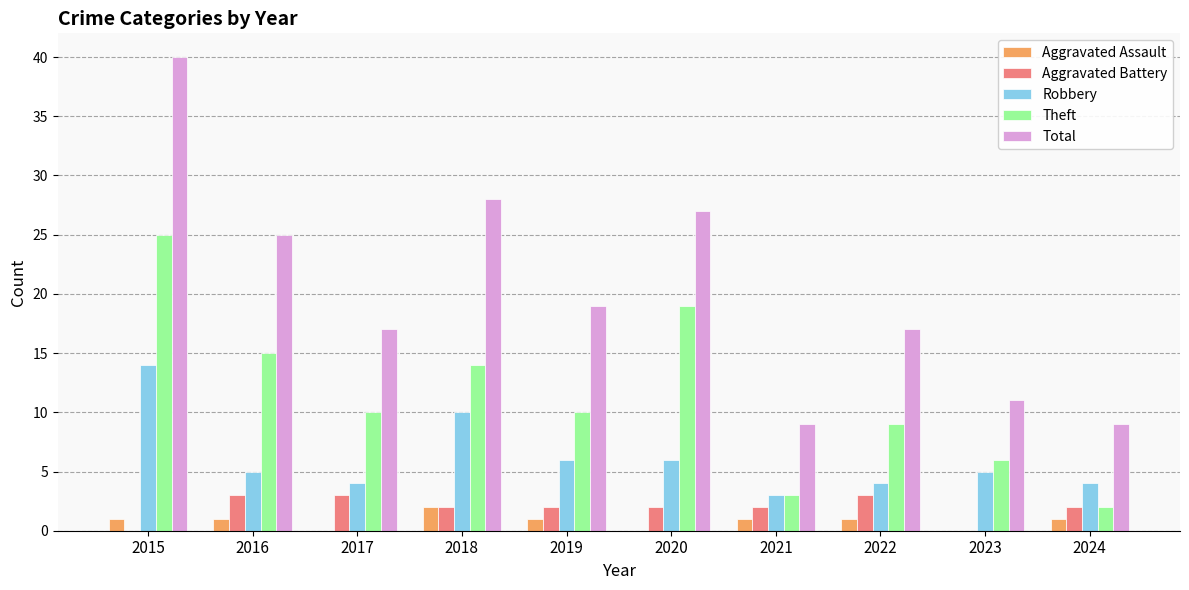

Which category has the highest value in the Aggravated Assault series?

2018